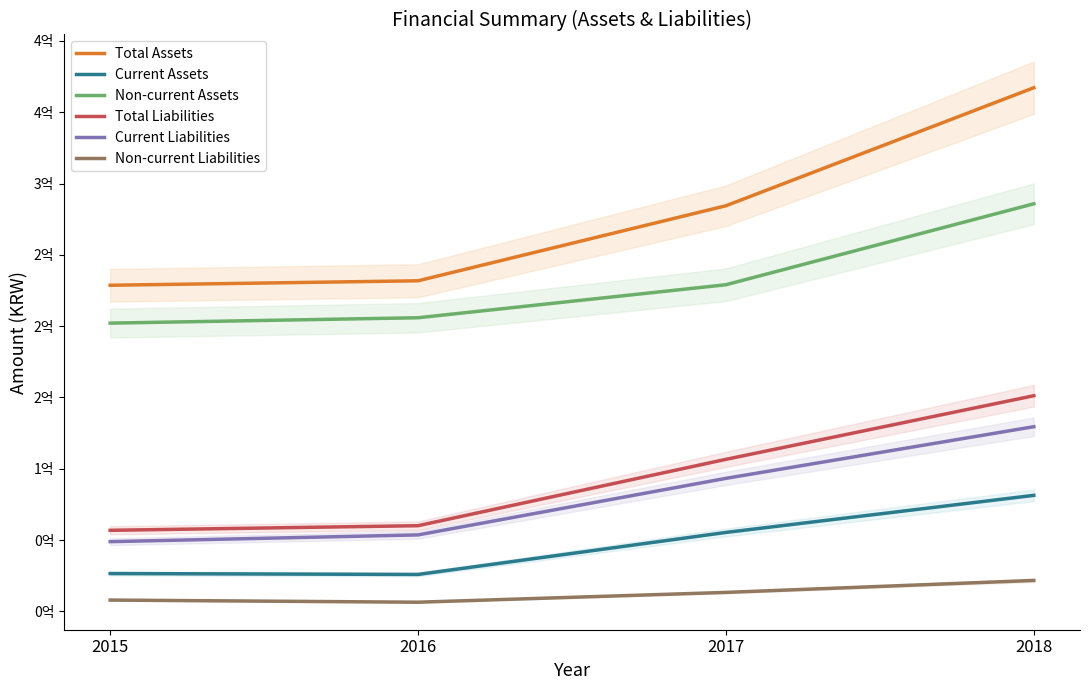

The value of Total Liabilities at 2016 is 60097763. True or false?

True